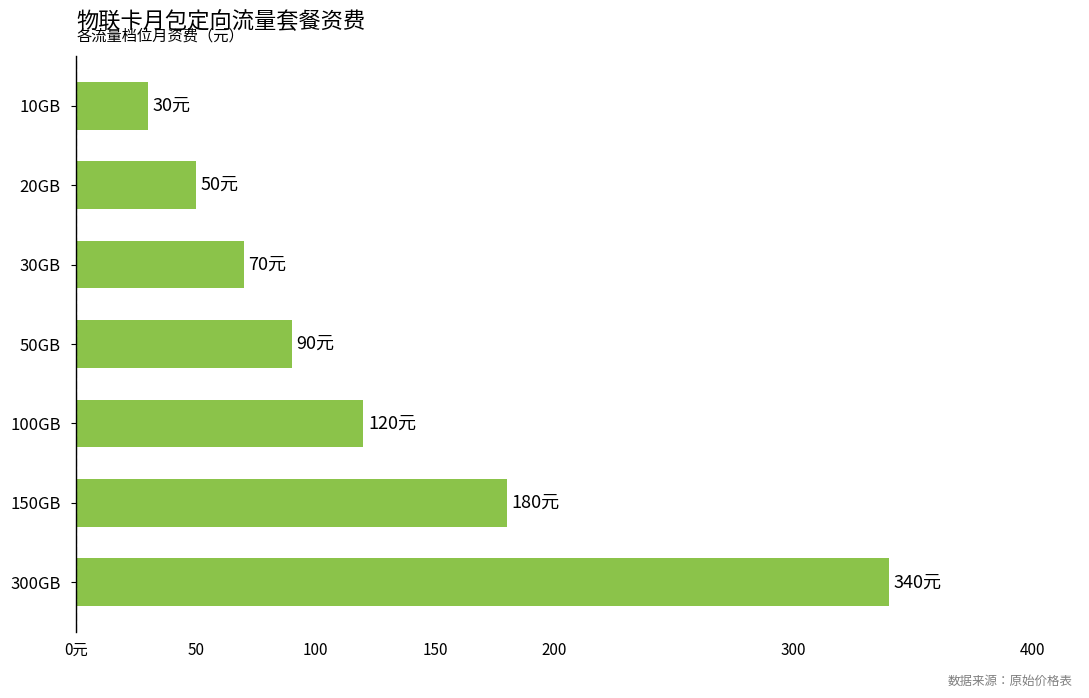

Which category has the lowest value across all series?

10GB